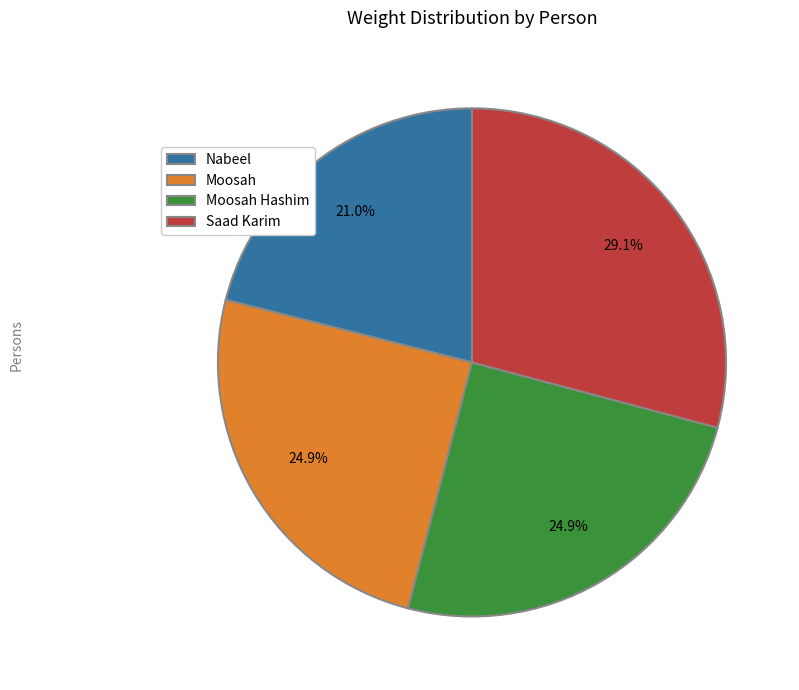

To the nearest percent, what percentage of the pie is Moosah Hashim?

25%